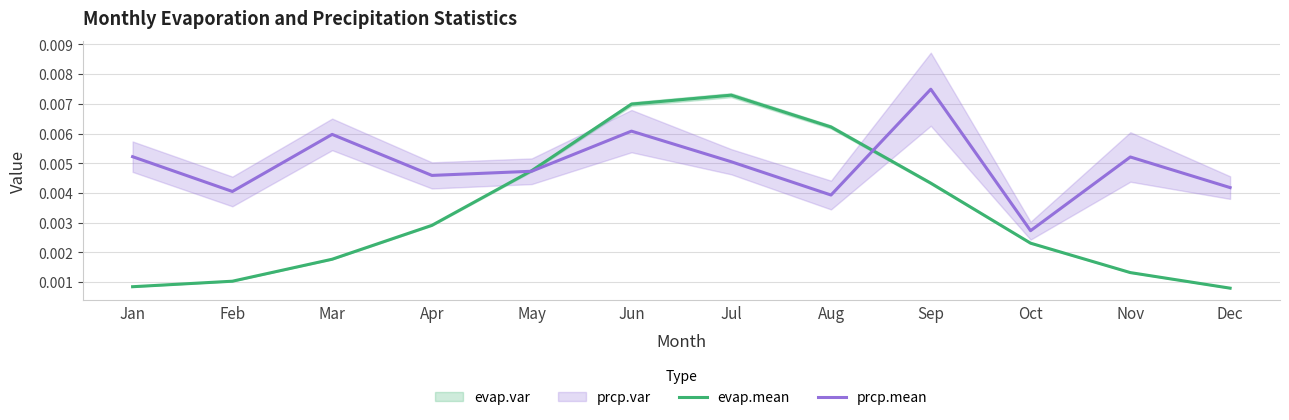

At which label is evap.mean closest to 0?

Dec